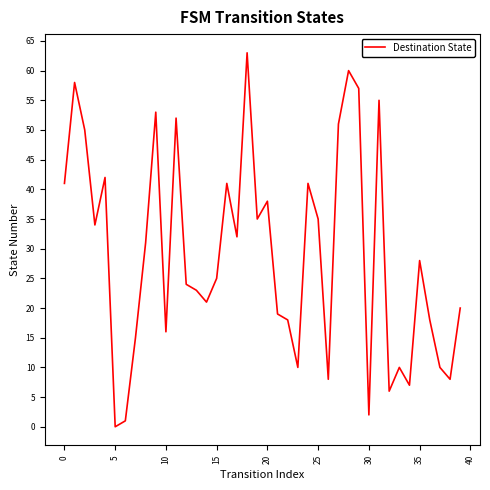

What is the difference between the maximum and minimum values?

63